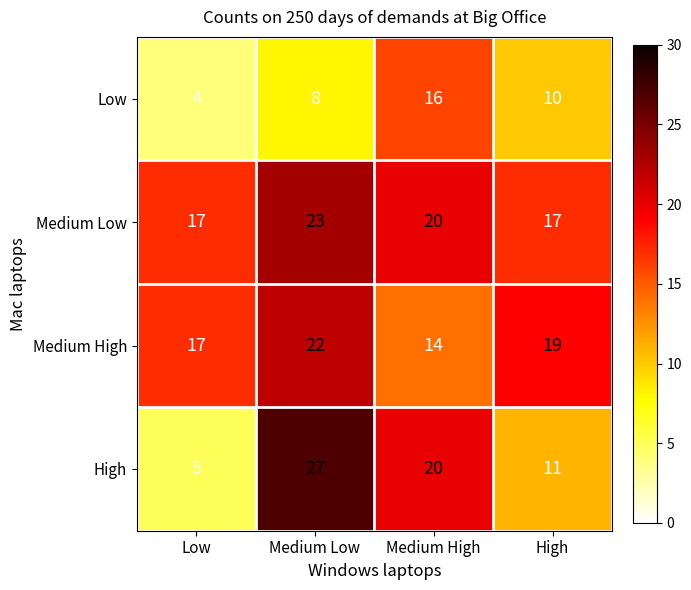

True or false: Medium Low has a value of 17 at Low.

True